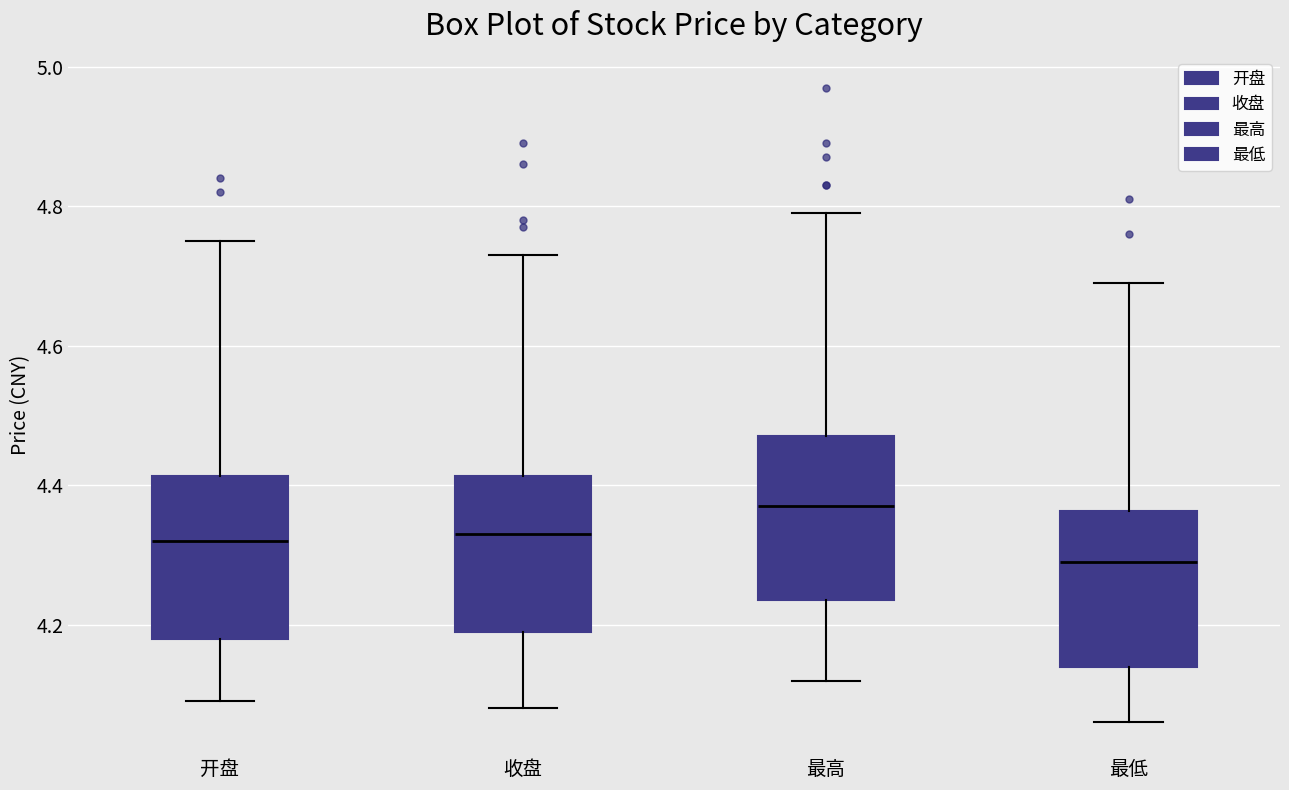

Which box has the lowest median line?

最低